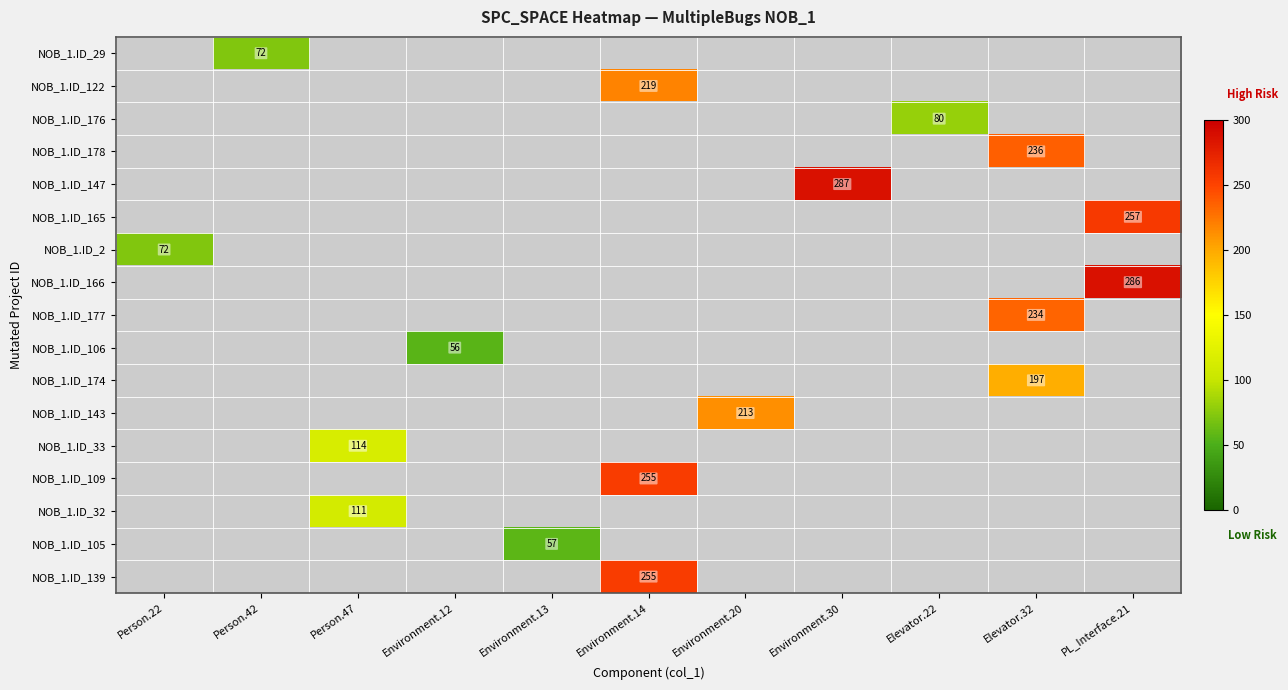

Is it true that NOB_1.ID_147 equals 490 at Environment.30?

False